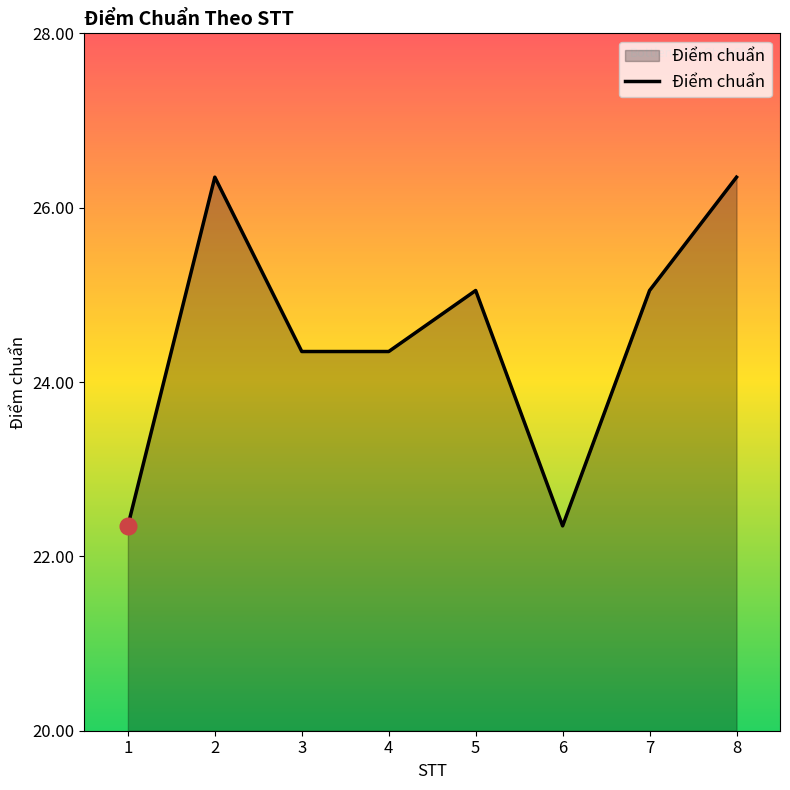

What is the minimum value shown in the chart?

22.4